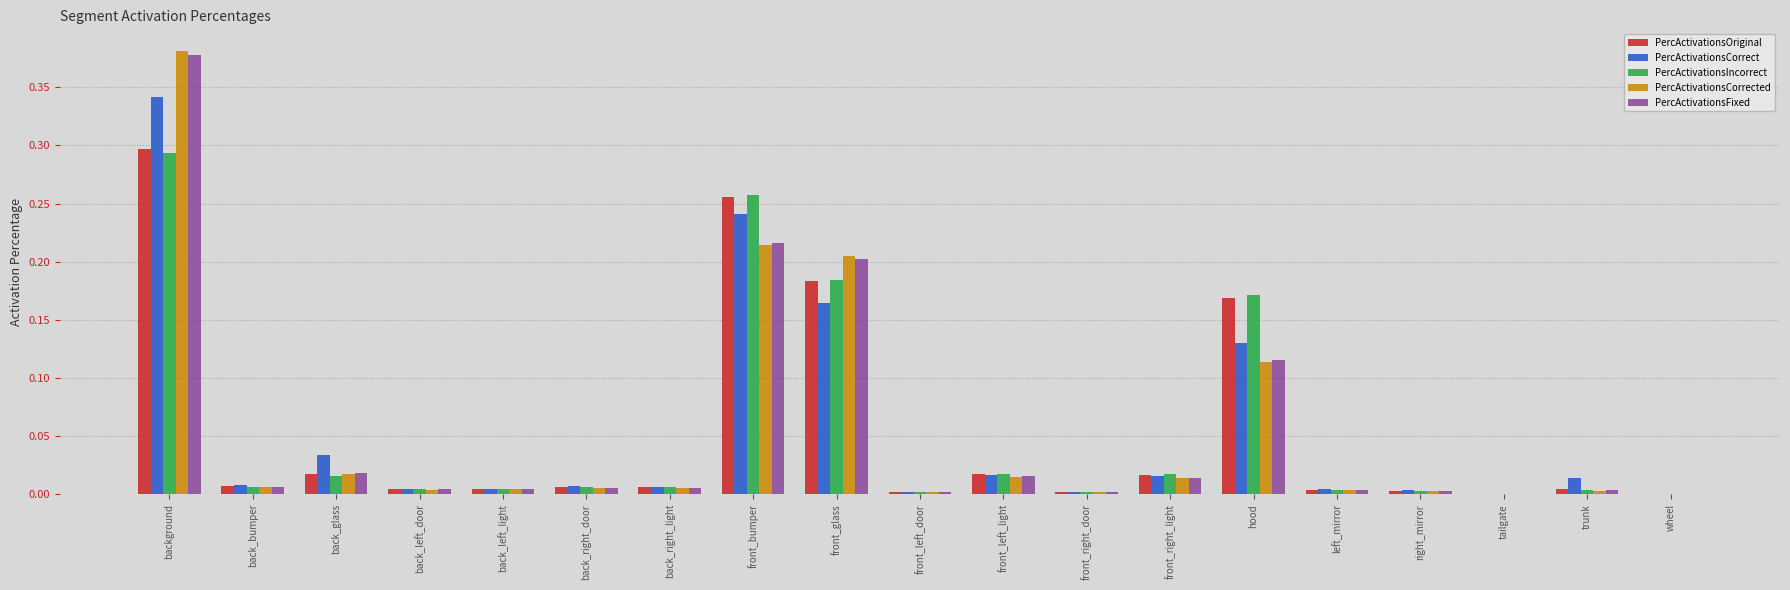

What are all the series names shown in the legend?

PercActivationsOriginal, PercActivationsCorrect, PercActivationsIncorrect, PercActivationsCorrected, PercActivationsFixed